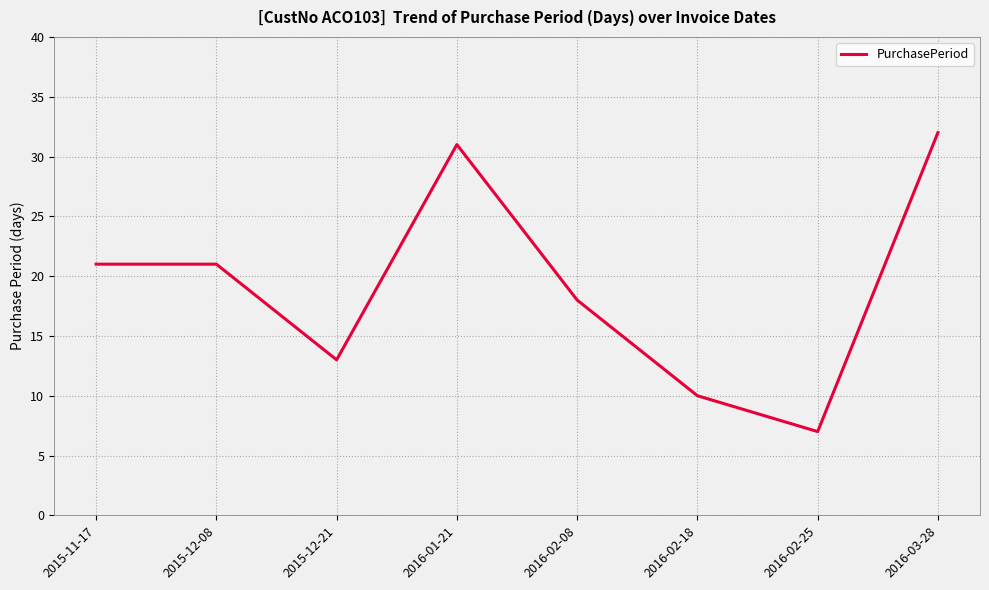

What is the change in value from 2015-12-21 to 2016-02-25?

-6